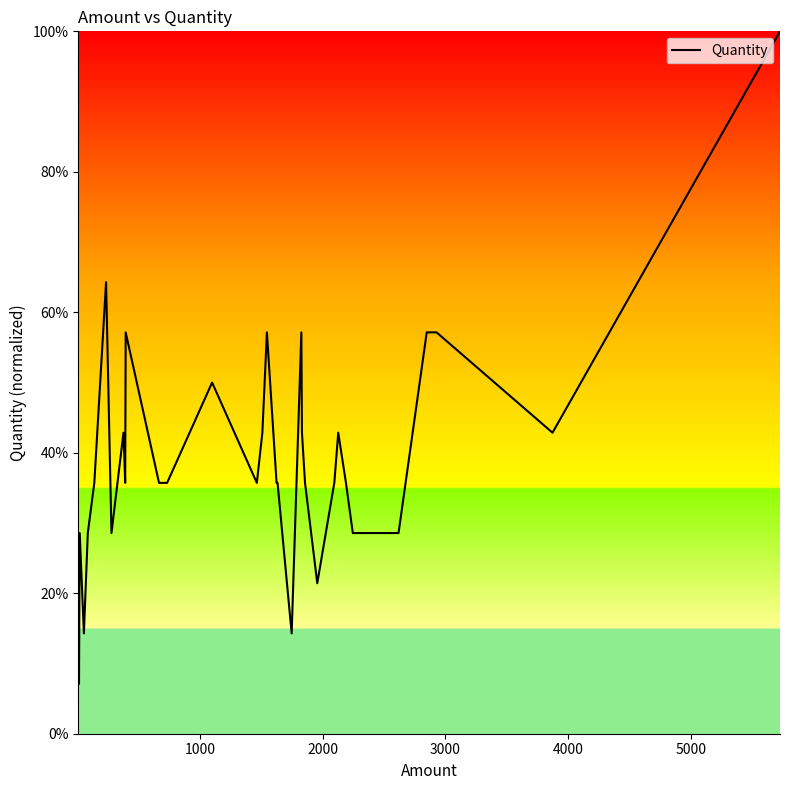

How many lines are shown in the chart?

1